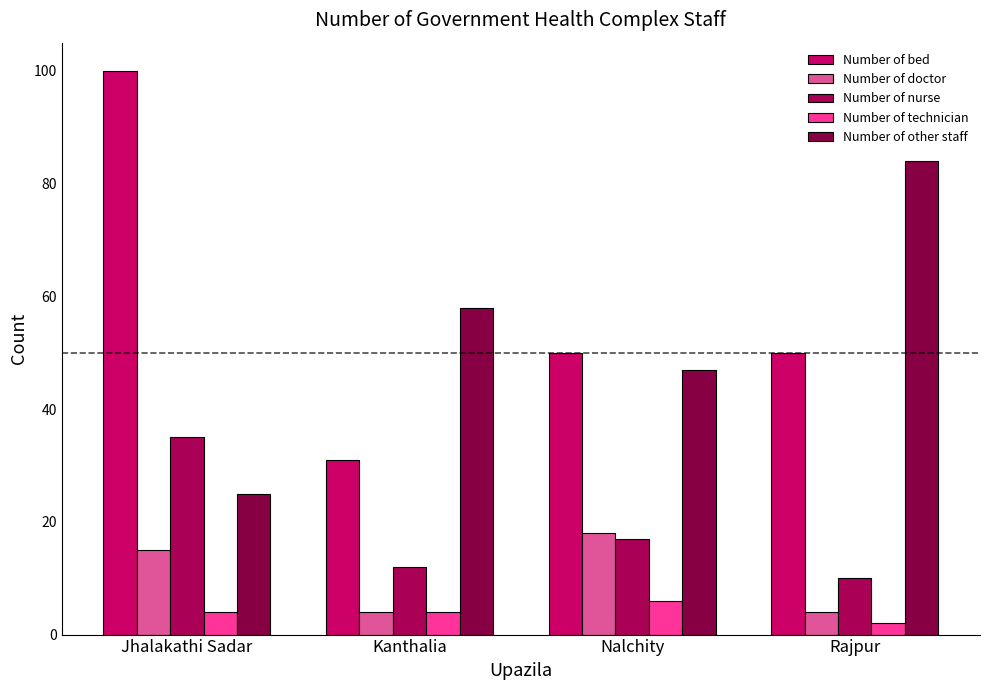

Reading left to right, what are all the values shown in this chart?

Number of bed: 100	31	50	50
Number of doctor: 15	4	18	4
Number of nurse: 35	12	17	10
Number of technician: 4	4	6	2
Number of other staff: 25	58	47	84